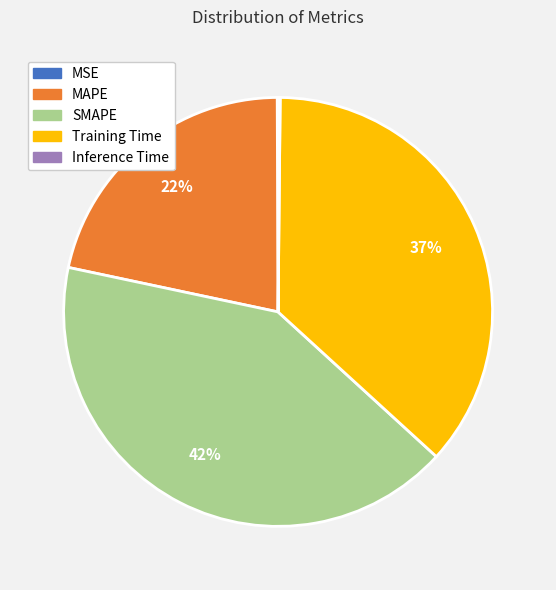

The Training Time slice represents 47% of the pie. True or false?

False